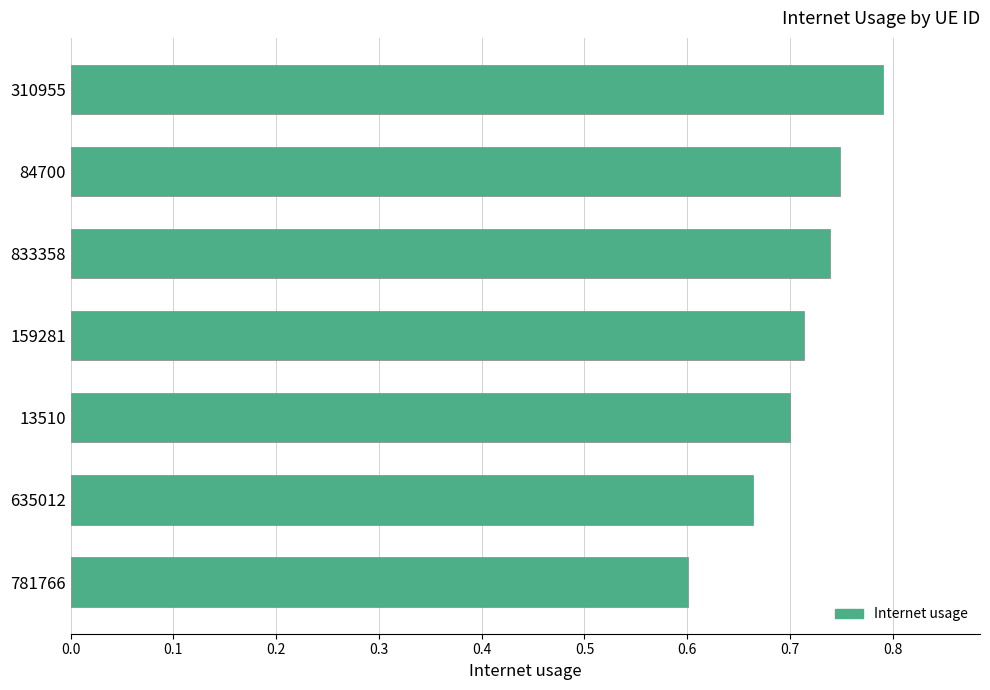

At which label is the value closest to 0?

781766